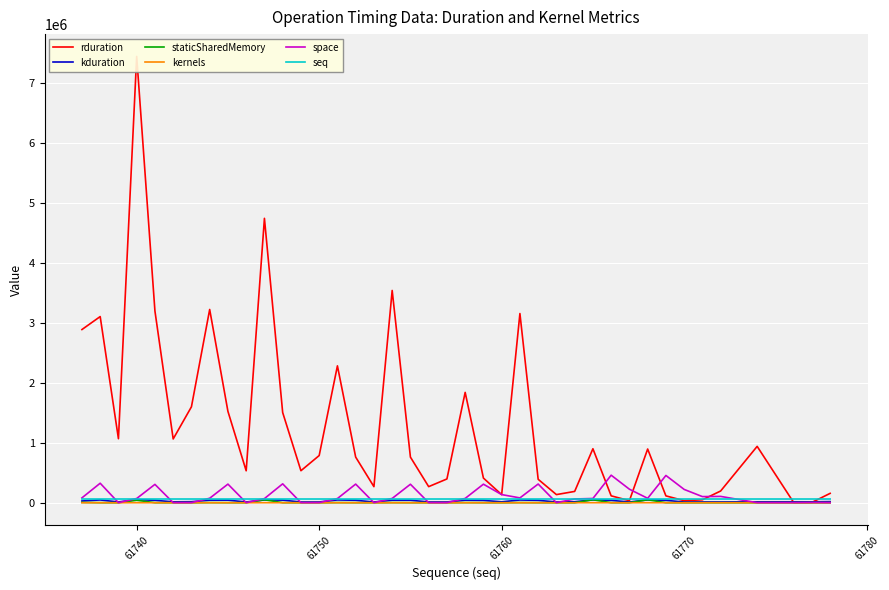

Reading left to right, transcribe all the data shown in this chart.

rduration: 2887933	3104313	1067283	7442535	3196665	1063379	1599181	3222553	1523150	532506	4742312	1503757	533561	786647	2282340	760439	267677	3539574	760407	268188	396092	1839690	410939	134654	3154746	390523	135326	188318	899956	114623	34175	895317	113951	33887	48735	195454	939637	4160	5120	156190
kduration: 29057	45920	12226	51794	39973	14510	16773	42626	42722	11832	46083	42983	11853	12308	46307	40547	11729	42152	41137	12562	12356	42308	38563	14769	45370	39527	12062	16034	47524	39060	11819	47541	39376	11733	12888	12455	14660	14995	14598	18261
staticSharedMemory: 5376	640	0	40960	640	0	0	2112	640	0	49152	640	0	0	2112	640	0	2112	640	0	0	2112	640	0	2112	640	0	0	49152	640	0	49152	640	0	0	0	0	0	0	0
kernels: 3	4	1	6	4	1	1	5	4	1	6	4	1	1	5	4	1	5	4	1	1	5	4	1	5	4	1	1	6	4	1	6	4	1	1	1	1	1	1	1
space: 80928	324989	832	70398	305885	832	864	74399	310300	896	68670	314909	992	1376	69567	310460	864	71166	308093	1024	863	71679	309085	135423	80222	311677	928	62368	70655	459067	225117	73536	454490	221726	101919	105278	896	896	3552	960
seq: 61737	61738	61739	61740	61741	61742	61743	61744	61745	61746	61747	61748	61749	61750	61751	61752	61753	61754	61755	61756	61757	61758	61759	61760	61761	61762	61763	61764	61765	61766	61767	61768	61769	61770	61771	61772	61774	61776	61777	61778